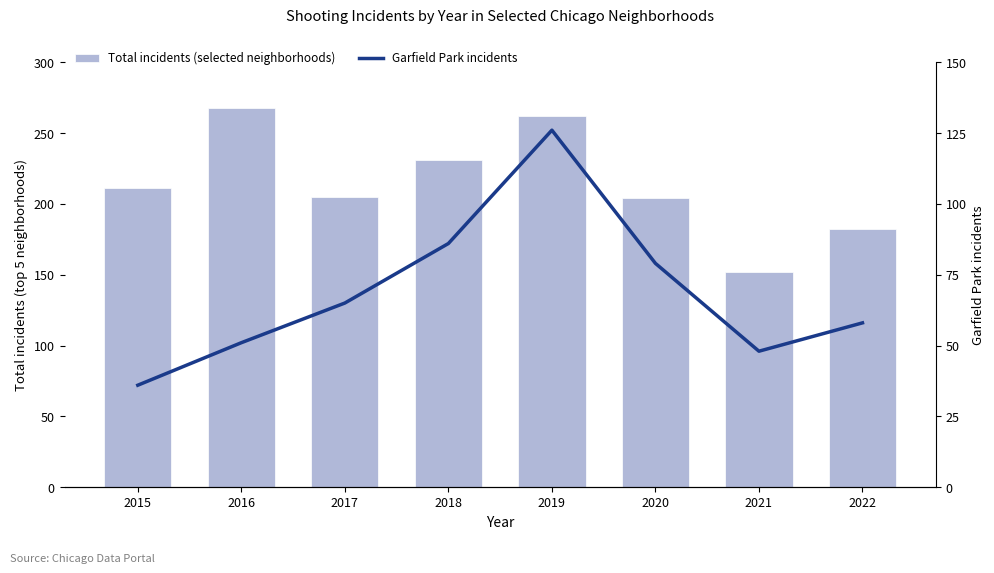

What is the value of the Total incidents (selected neighborhoods) bar at the 2nd from the left?

268